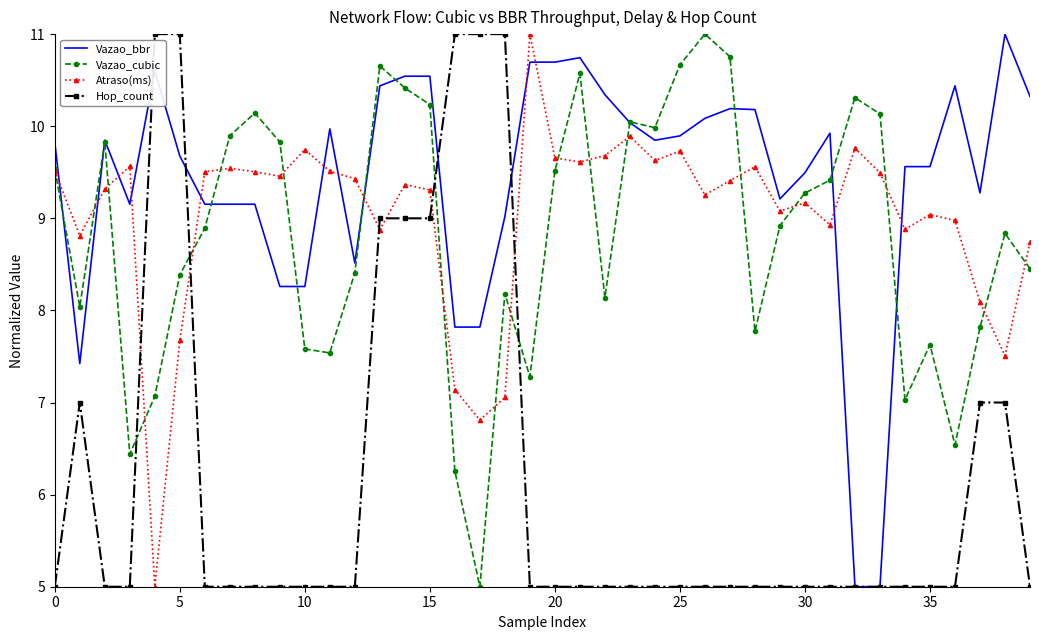

How many intersections are there between Atraso(ms) and Vazao_bbr?

12